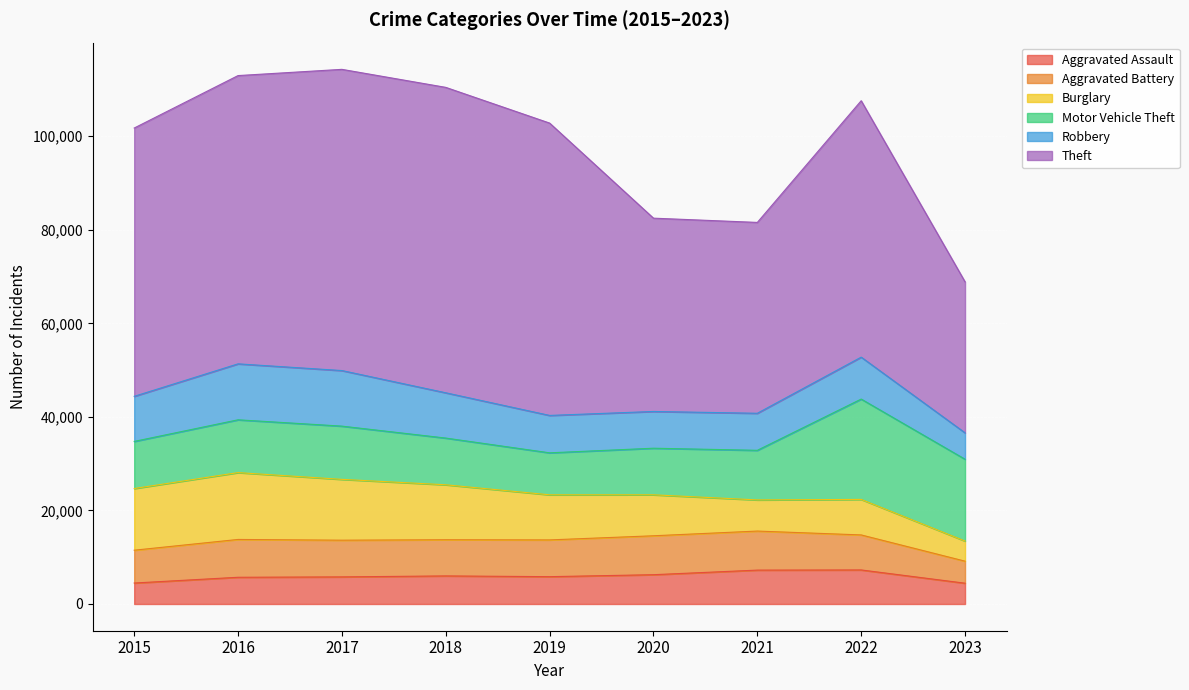

True or false: Robbery and Theft cross at least once.

False